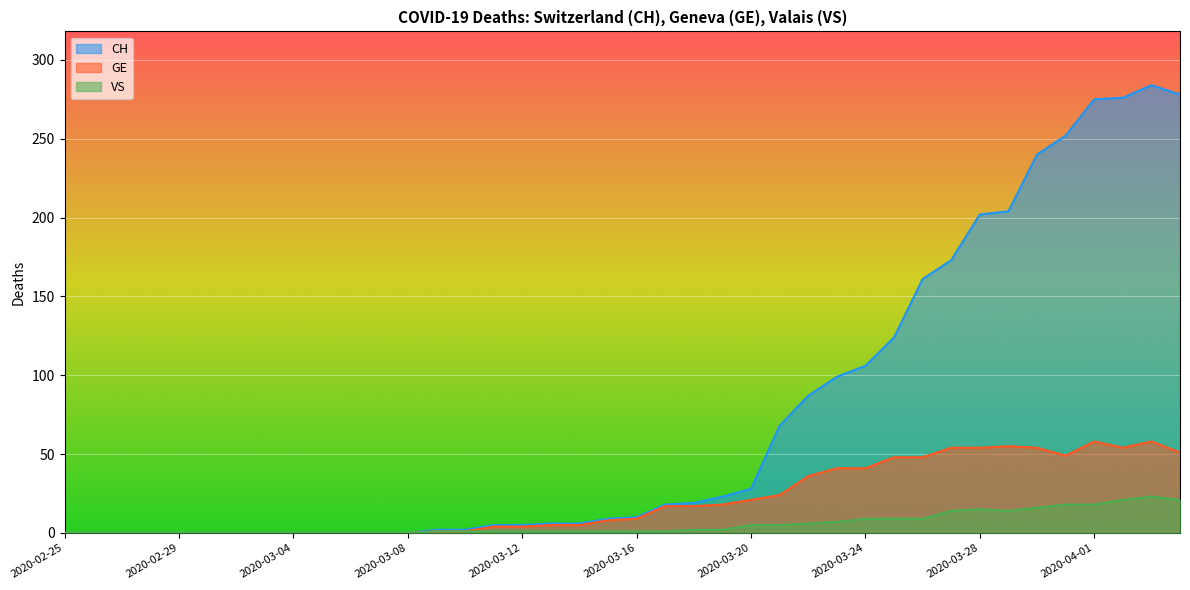

How many data points in CH are less than 10?

20